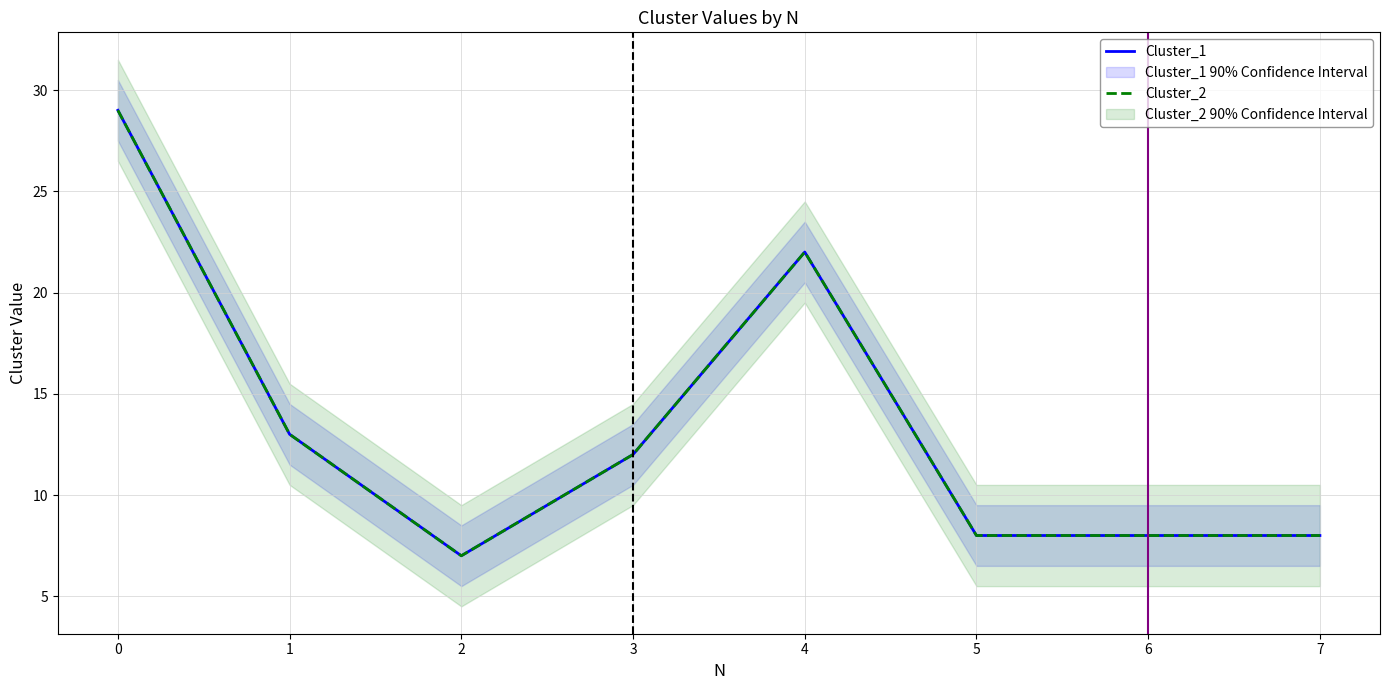

How many lines are shown in the chart?

2